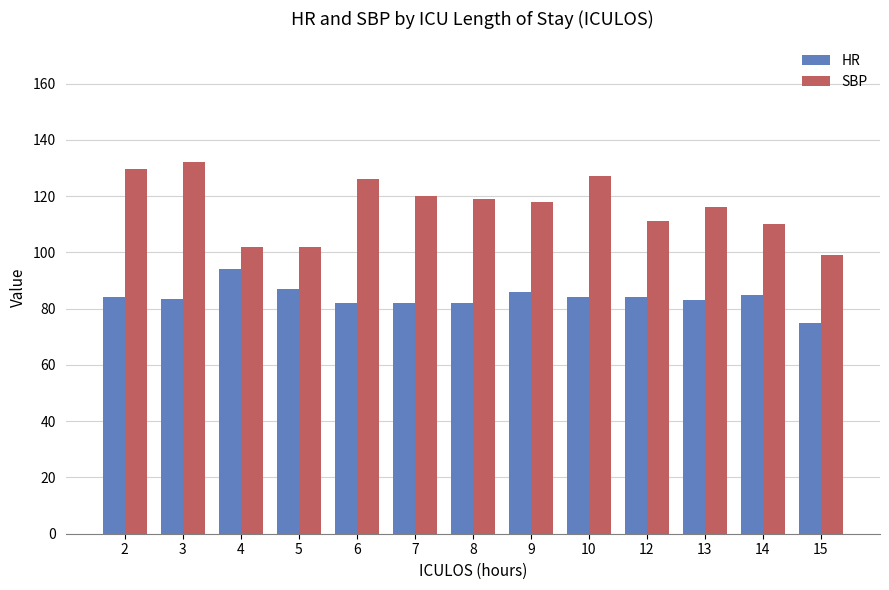

What is the spread (max minus min) of values at 4?

8.0